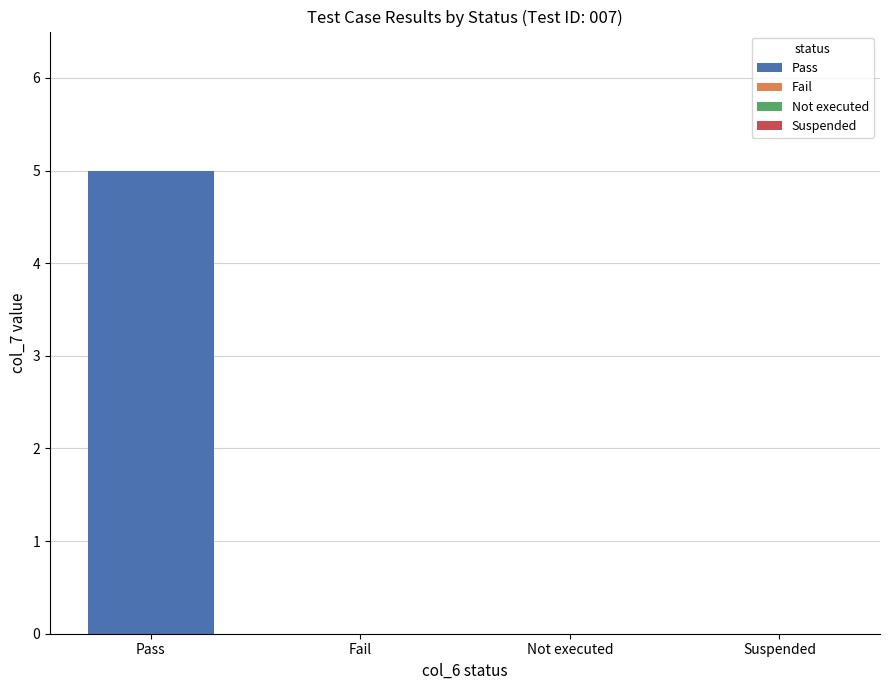

At which category is the sum across all series the highest?

Pass